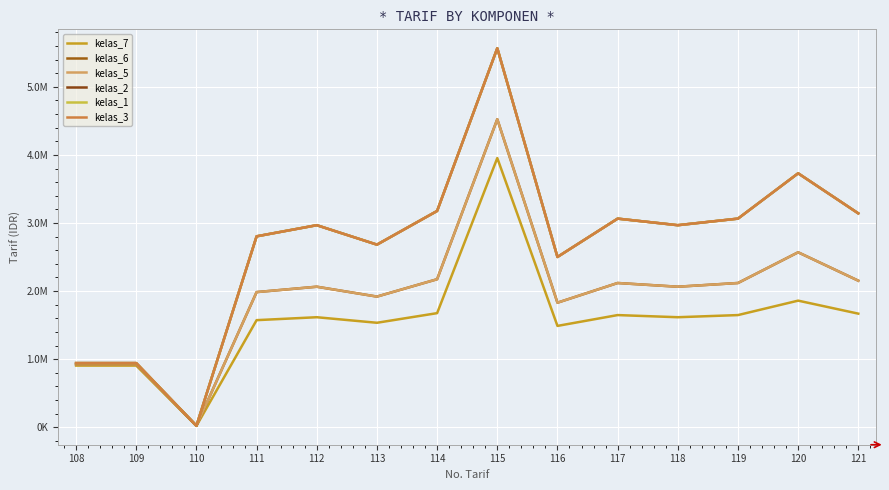

What is the minimum value shown in the chart?

21420